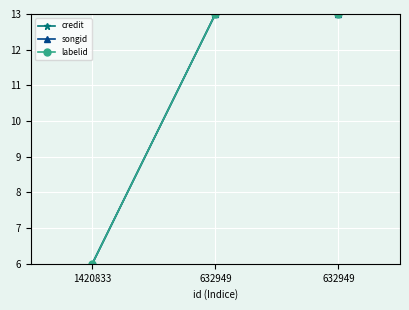

At which category is the sum across all series the highest?

632949